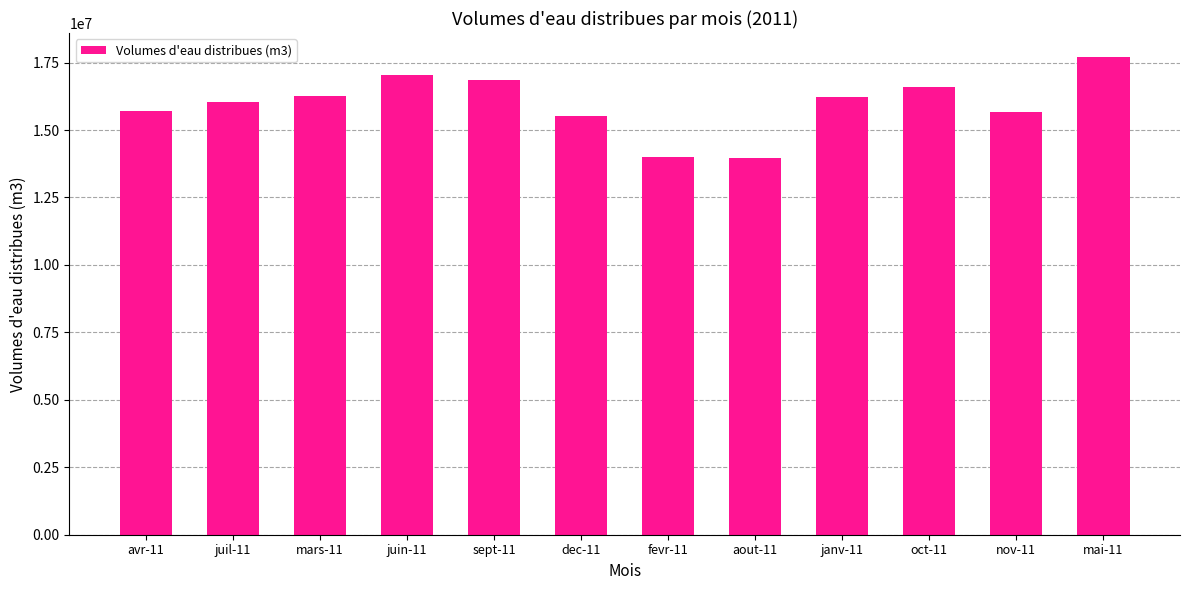

What is the change in value from dec-11 to oct-11?

+1062800